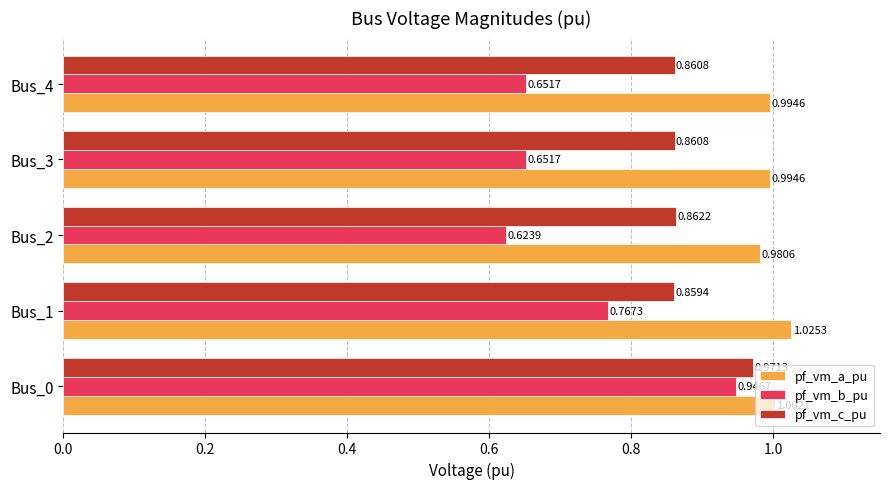

What is the spread (max minus min) of values at Bus_3?

0.3